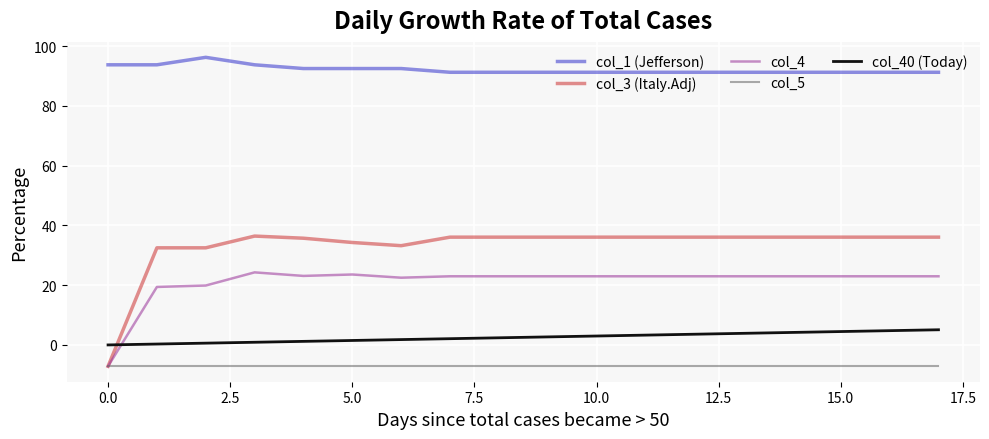

Which series has the largest range (max minus min)?

col_3 (Italy.Adj)